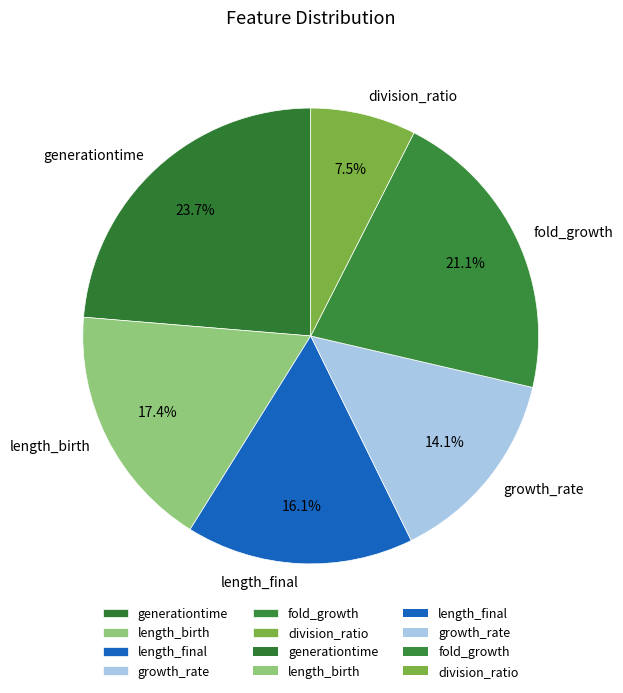

Does length_final represent more than half of the total?

No